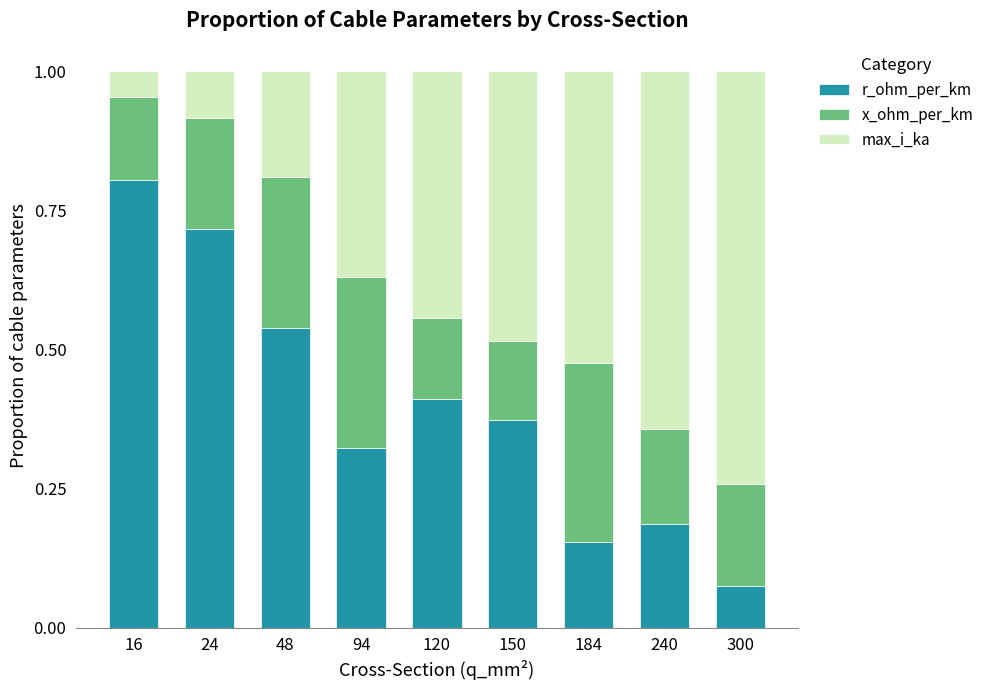

Are the bars horizontal?

No